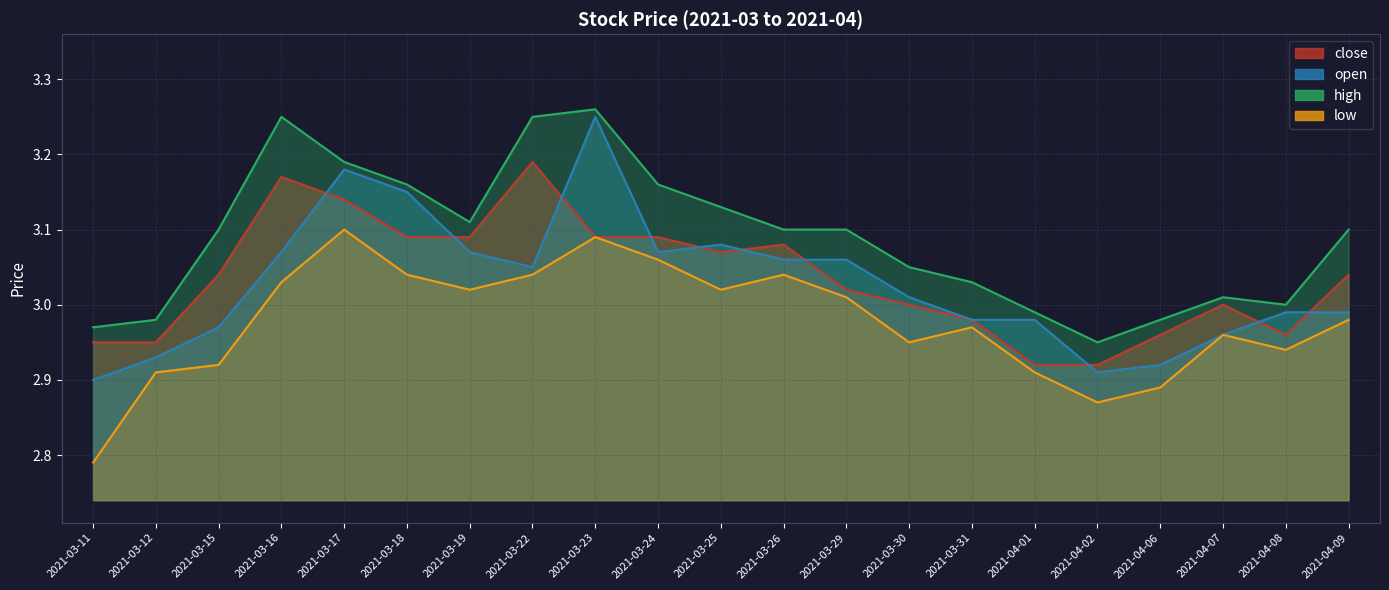

Reading right to left, list all the values displayed in this chart.

close: 3.0	3.0	3.0	3.0	2.9	2.9	3.0	3.0	3.0	3.1	3.1	3.1	3.1	3.2	3.1	3.1	3.1	3.2	3.0	3.0	3.0
open: 3.0	3.0	3.0	2.9	2.9	3.0	3.0	3.0	3.1	3.1	3.1	3.1	3.2	3.0	3.1	3.1	3.2	3.1	3.0	2.9	2.9
high: 3.1	3.0	3.0	3.0	3.0	3.0	3.0	3.0	3.1	3.1	3.1	3.2	3.3	3.2	3.1	3.2	3.2	3.2	3.1	3.0	3.0
low: 3.0	2.9	3.0	2.9	2.9	2.9	3.0	3.0	3.0	3.0	3.0	3.1	3.1	3.0	3.0	3.0	3.1	3.0	2.9	2.9	2.8